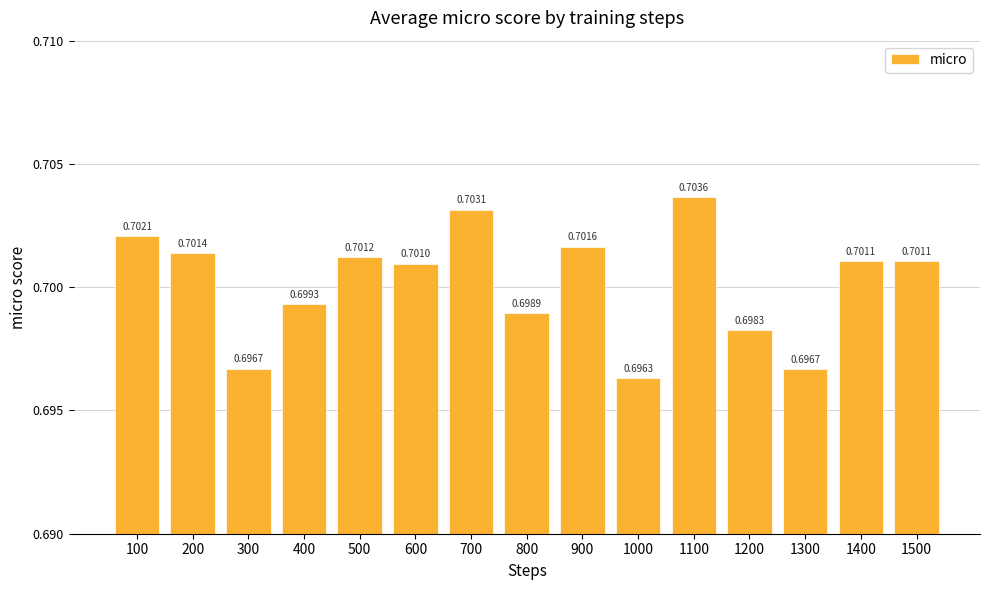

Which label corresponds to the largest value in the chart?

1100